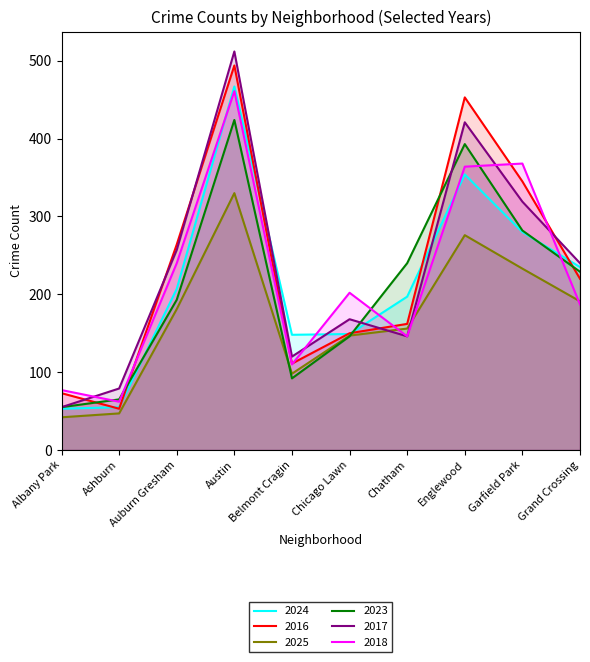

True or false: 2018 has more than 1 interior local peaks.

True